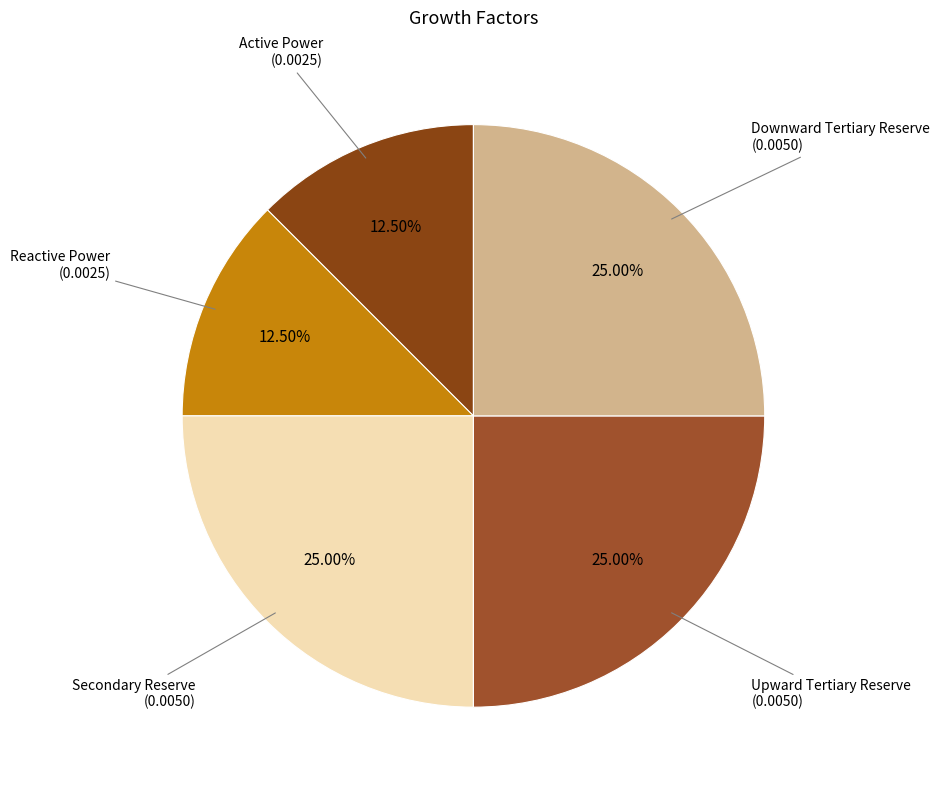

To the nearest percent, what is the average slice percentage?

20%